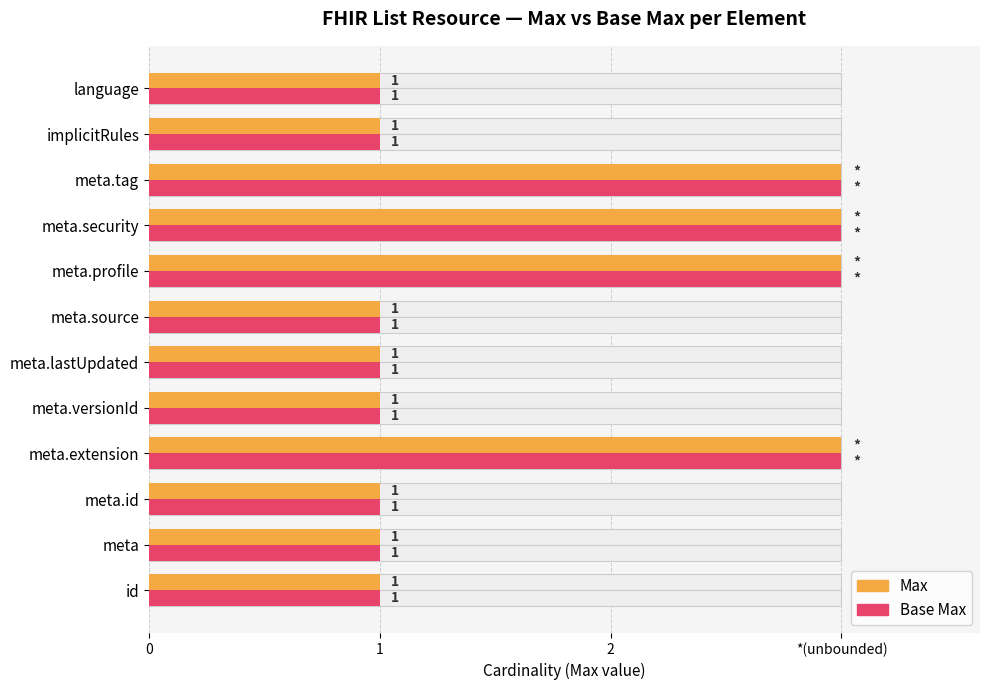

What is the sum of the Max values at meta.lastUpdated and meta.security?

4